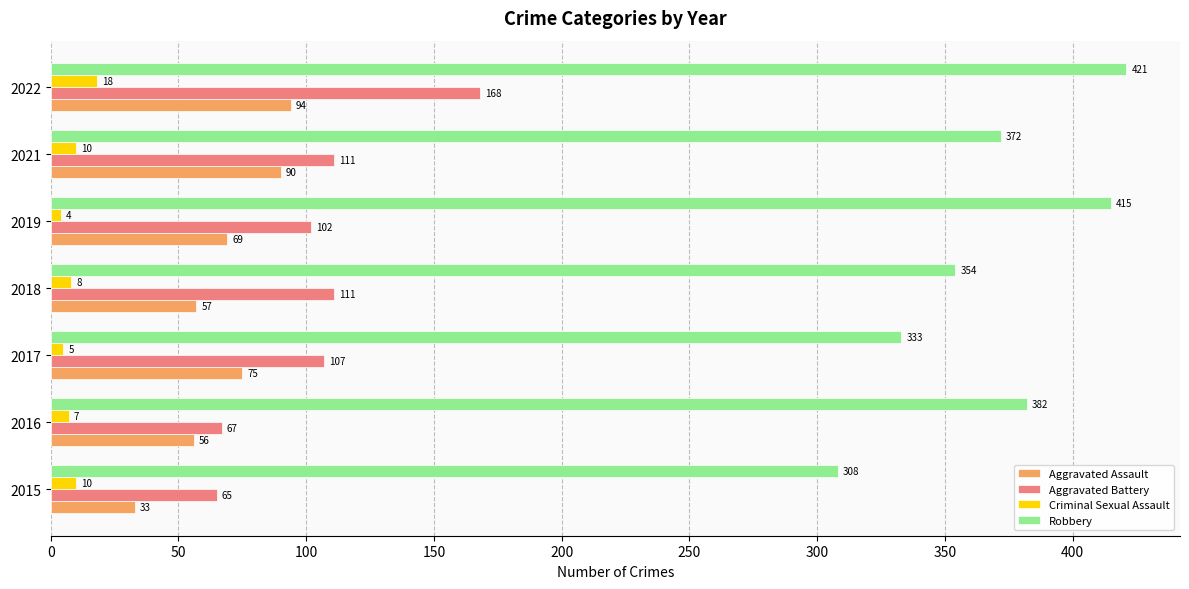

What is the lowest value of the Aggravated Battery series?

65